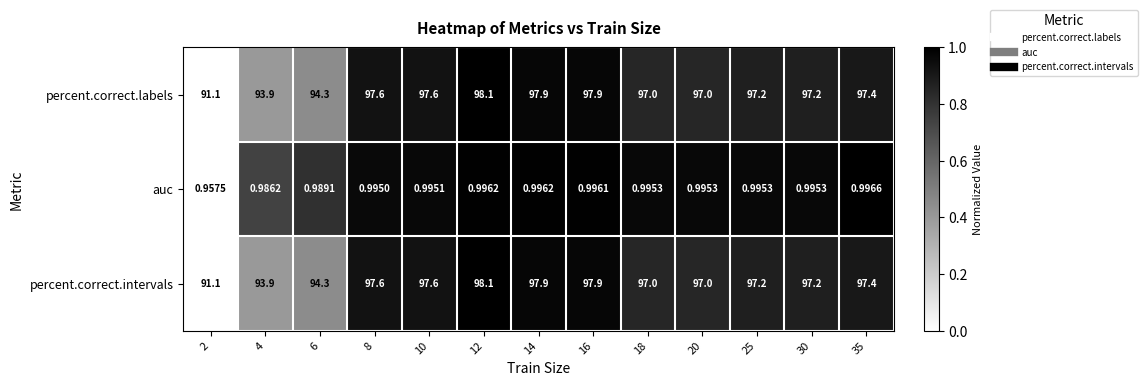

Is the value of percent.correct.labels at 25 greater than the value of percent.correct.intervals at 14?

No